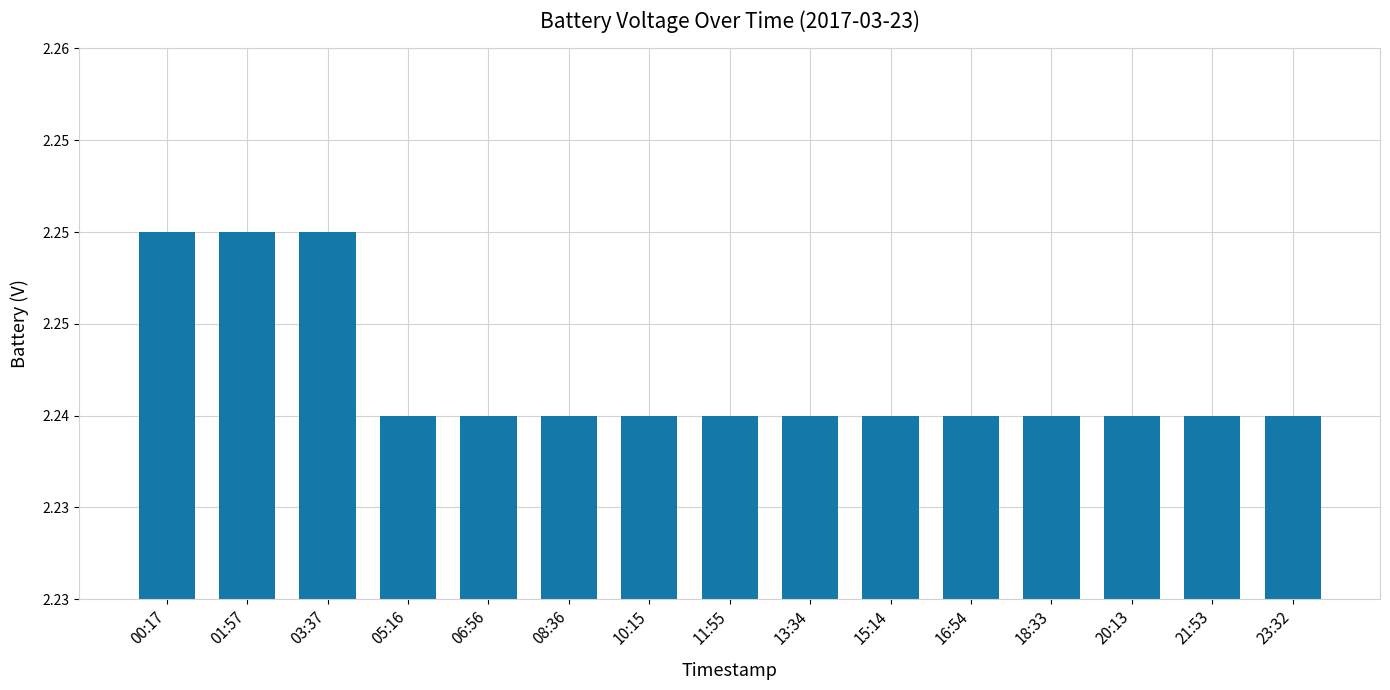

What is the minimum value shown in the chart?

2.2